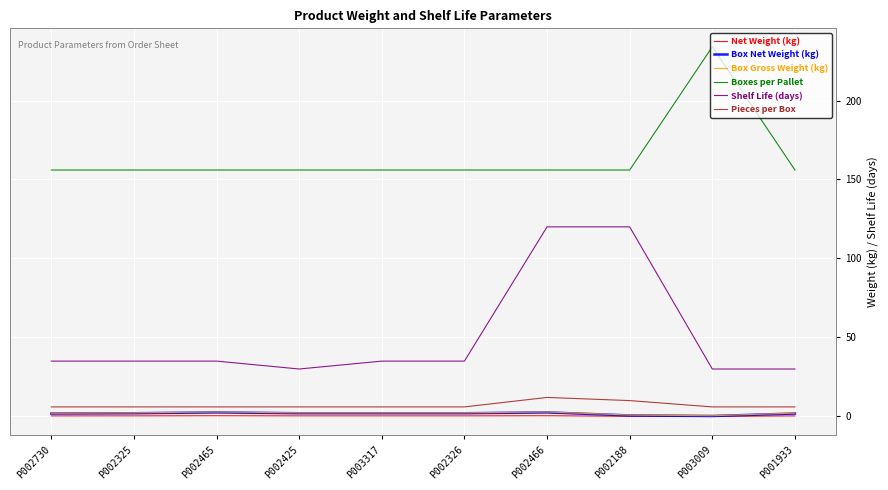

True or false: Box Gross Weight (kg) and Boxes per Pallet cross at least once.

False